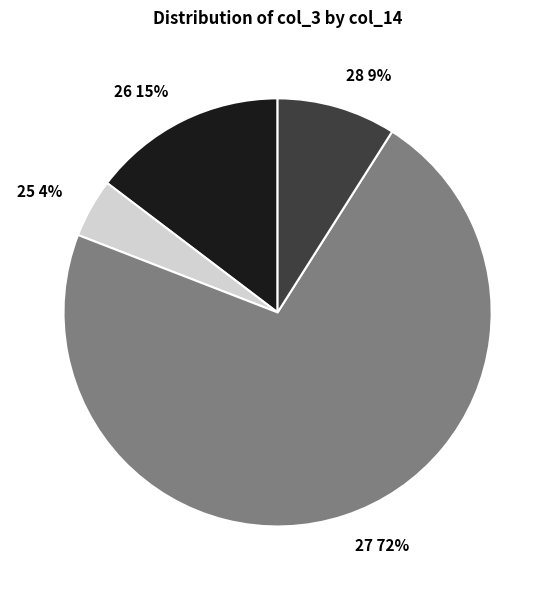

Between 28 9% and 26 15%, which is larger?

26 15%